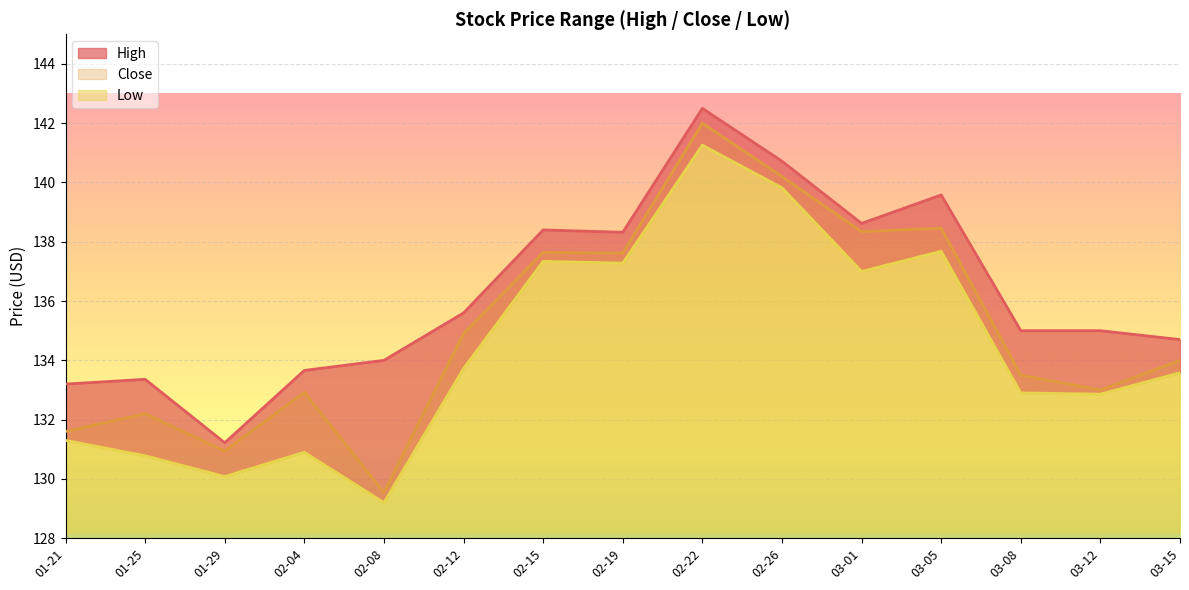

Rank the series by their average value, from lowest to highest.

Low, Close, High